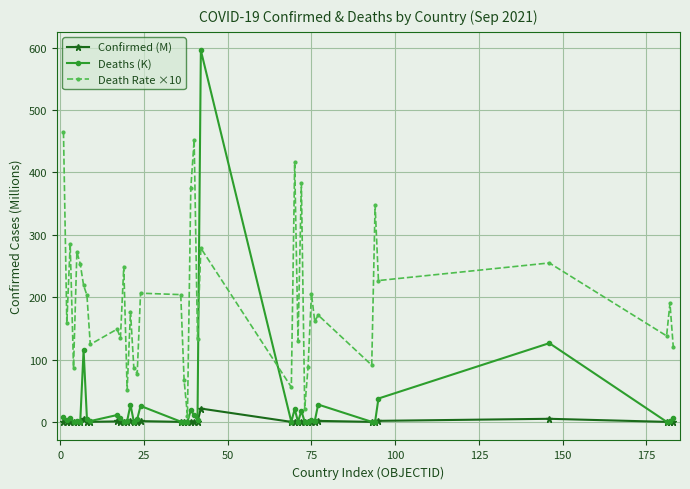

What is the maximum value for Death Rate ×10?

464.6